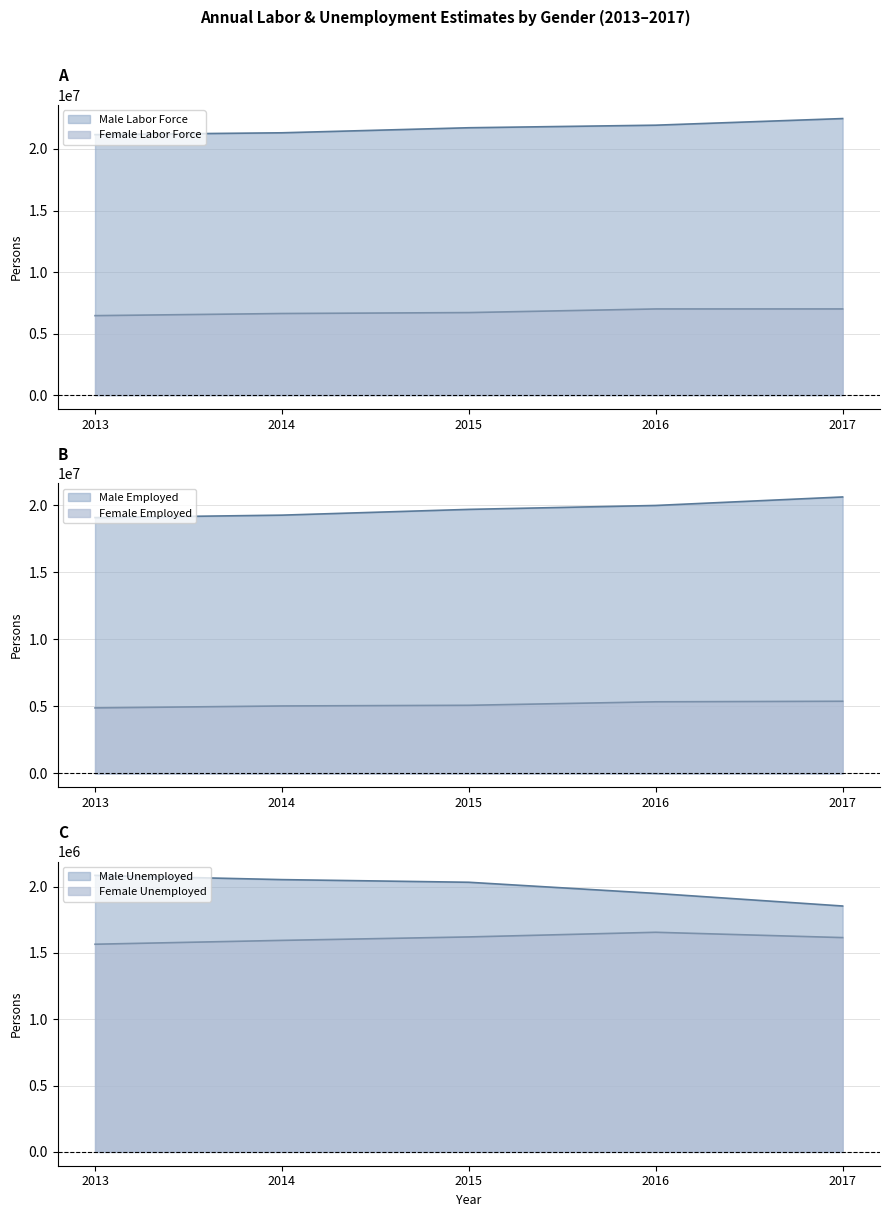

How many values in the Male Labor Force series are below 21726000?

2